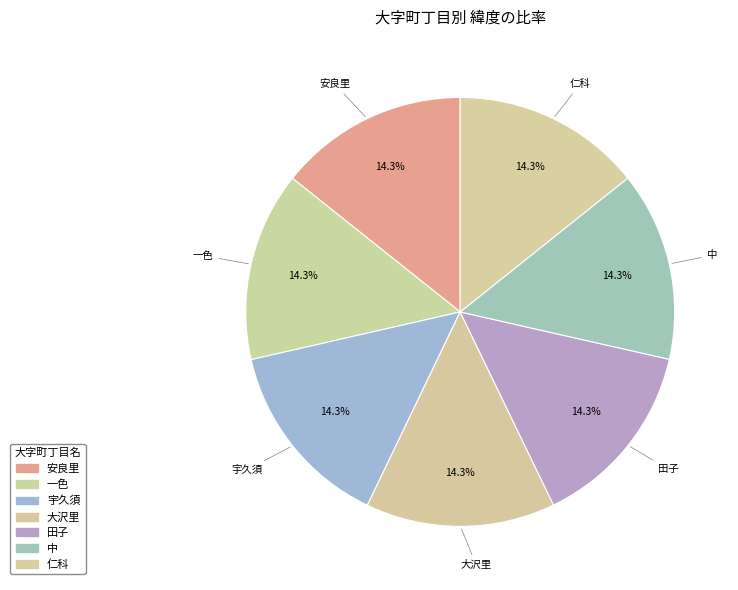

Does 宇久須 account for over 50% of the chart?

No